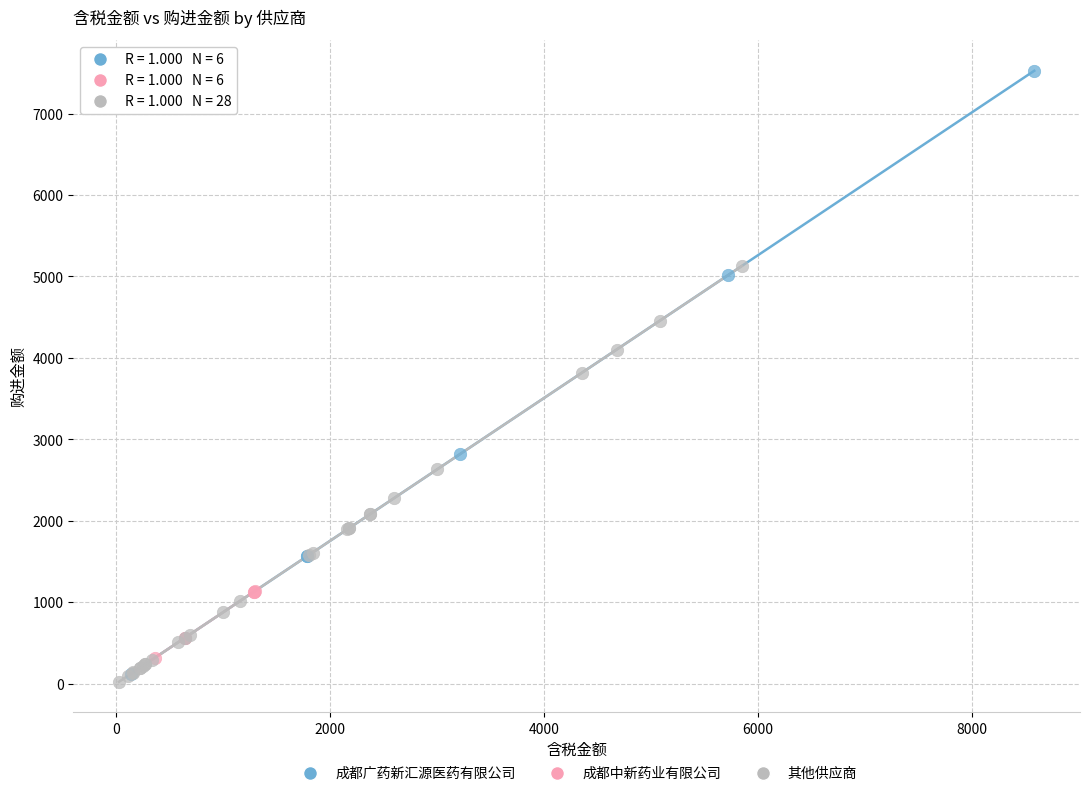

Which series reaches the maximum Y coordinate?

成都广药新汇源医药有限公司